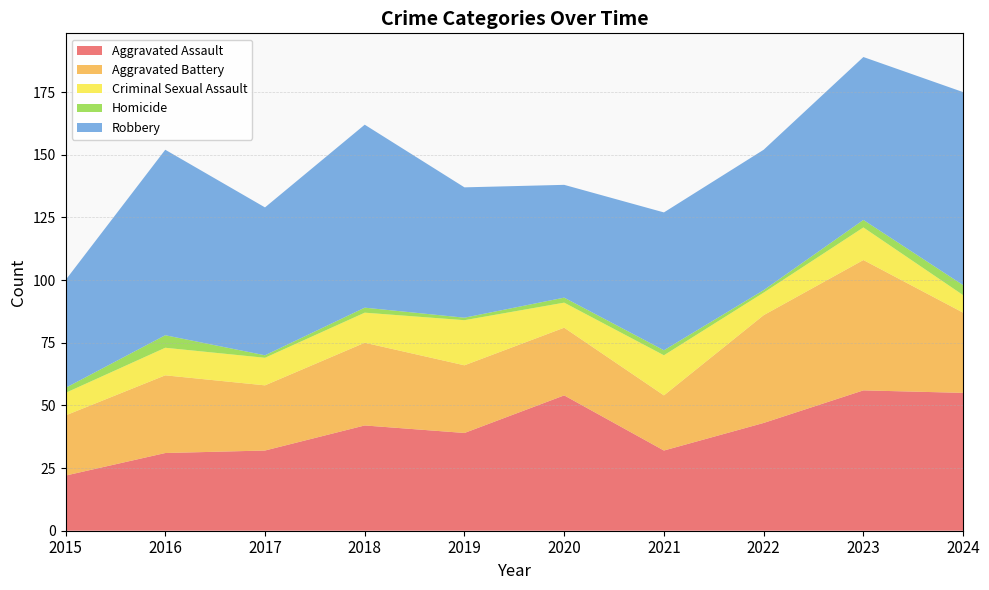

Reading left to right, transcribe all the data shown in this chart.

Aggravated Assault: 2015=22	2016=31	2017=32	2018=42	2019=39	2020=54	2021=32	2022=43	2023=56	2024=55
Aggravated Battery: 2015=24	2016=31	2017=26	2018=33	2019=27	2020=27	2021=22	2022=43	2023=52	2024=32
Criminal Sexual Assault: 2015=9	2016=11	2017=11	2018=12	2019=18	2020=10	2021=16	2022=9	2023=13	2024=7
Homicide: 2015=2	2016=5	2017=1	2018=2	2019=1	2020=2	2021=2	2022=1	2023=3	2024=4
Robbery: 2015=43	2016=74	2017=59	2018=73	2019=52	2020=45	2021=55	2022=56	2023=65	2024=77